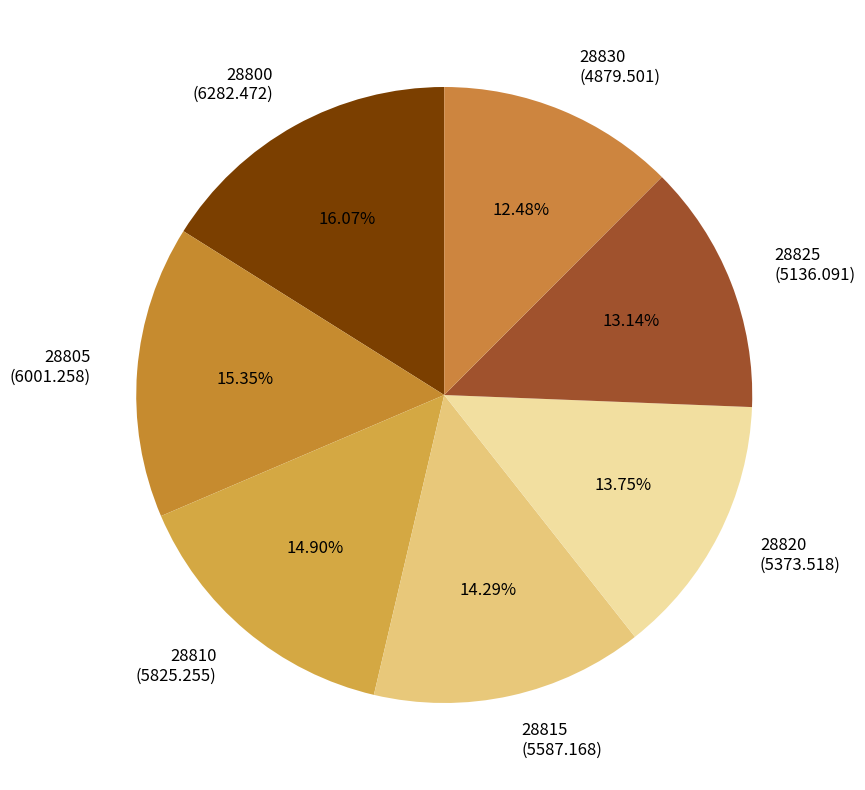

How many slices are in this pie chart?

7